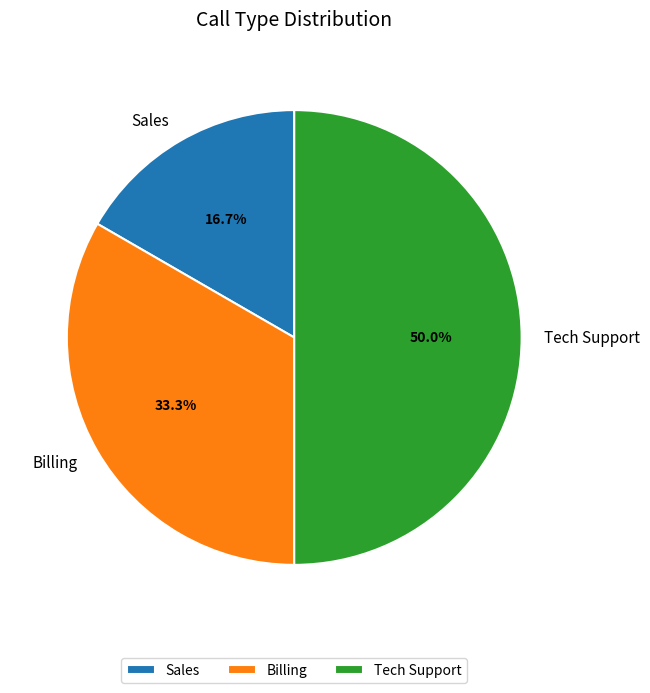

Is it true that Tech Support is 62% of the pie?

False